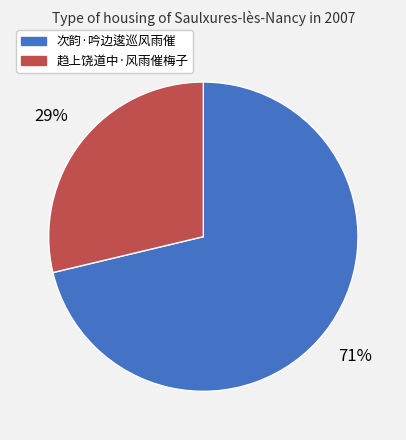

To the nearest percent, what percentage of the pie is 趋上饶道中·风雨催梅子?

29%